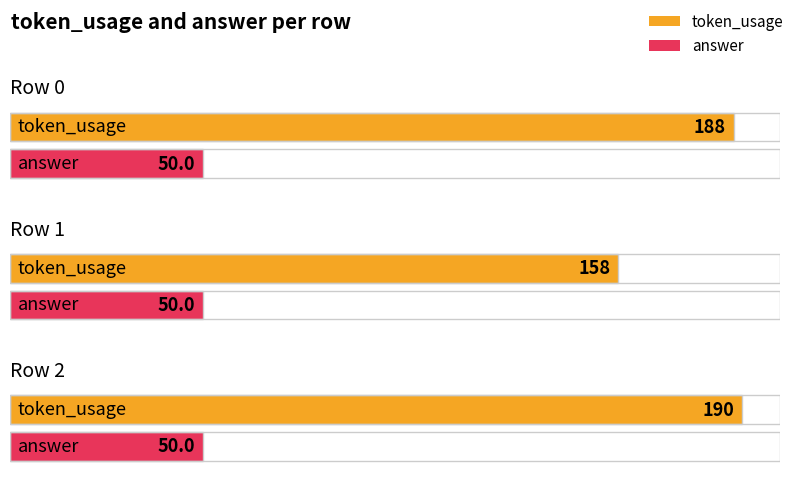

The answer series shows 50 at 2. True or false?

True